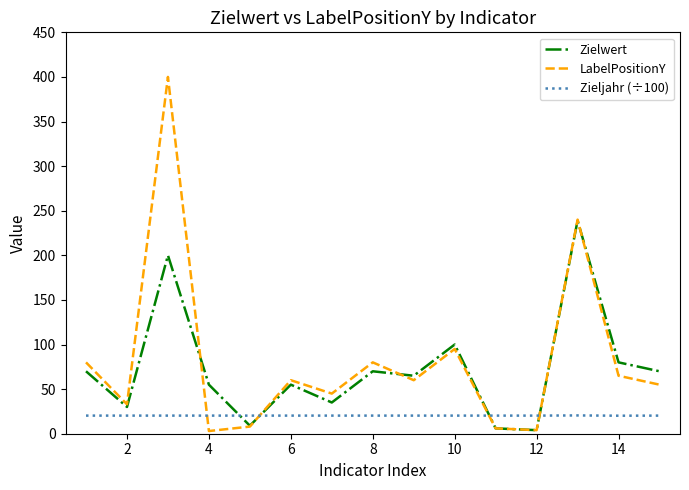

Which series has the largest range (max minus min)?

LabelPositionY